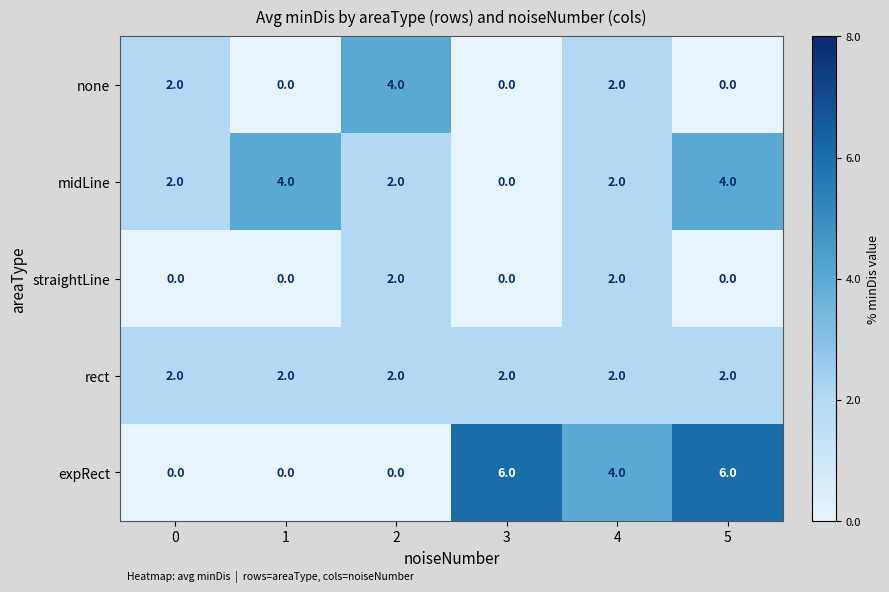

How many series are shown in this chart?

5